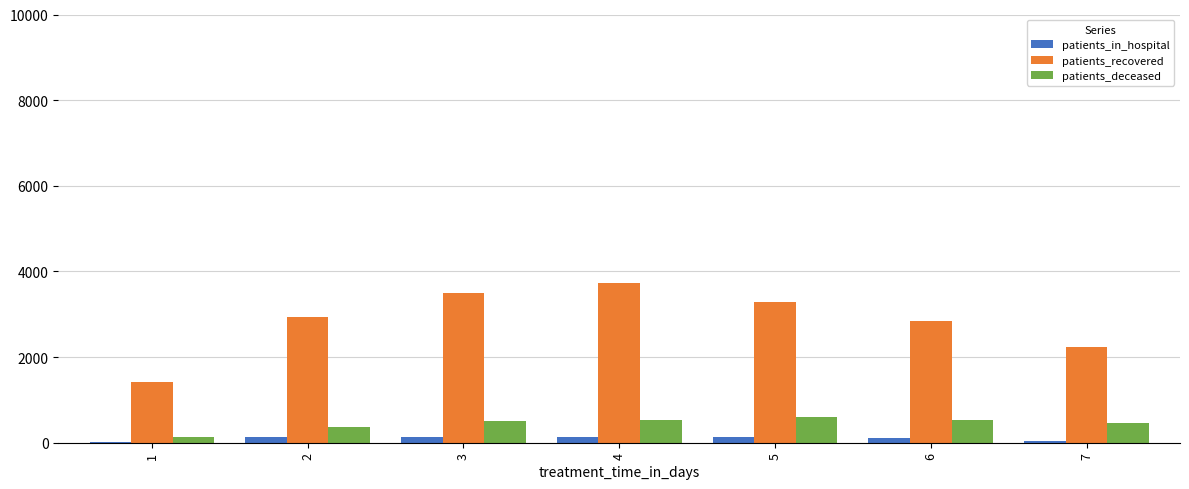

What is the sum of all patients_deceased values?

3120